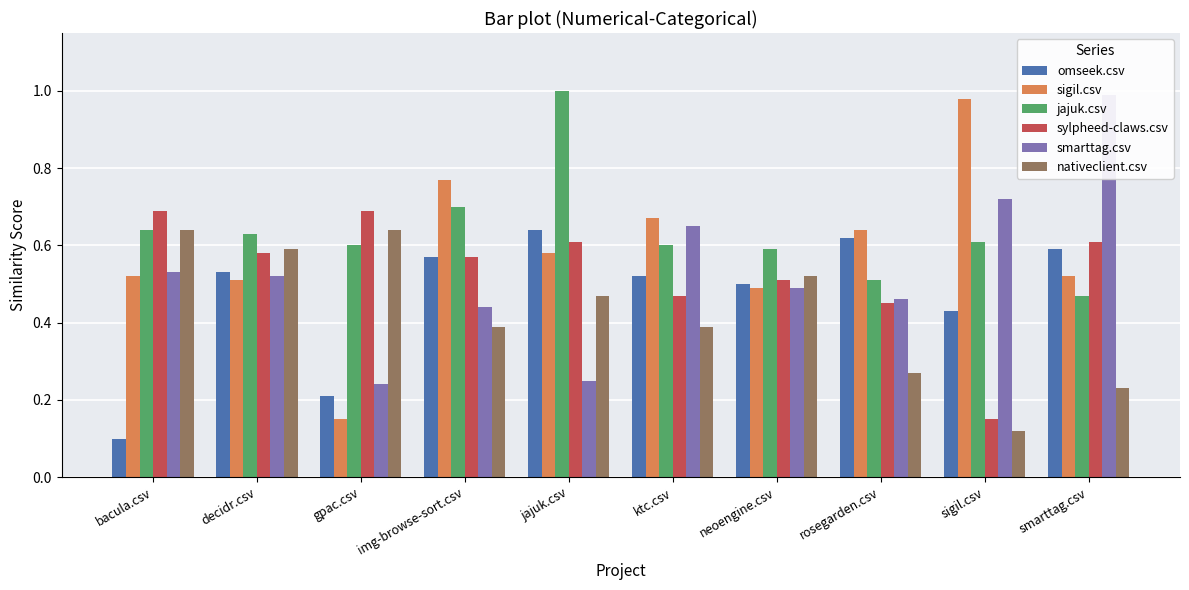

Does the chart contain stacked bars?

No